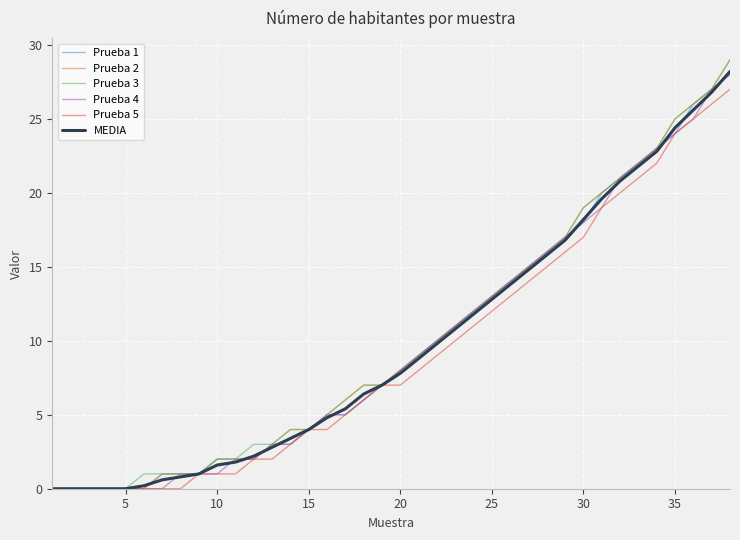

What is the highest value of the Prueba 2 series?

29.0